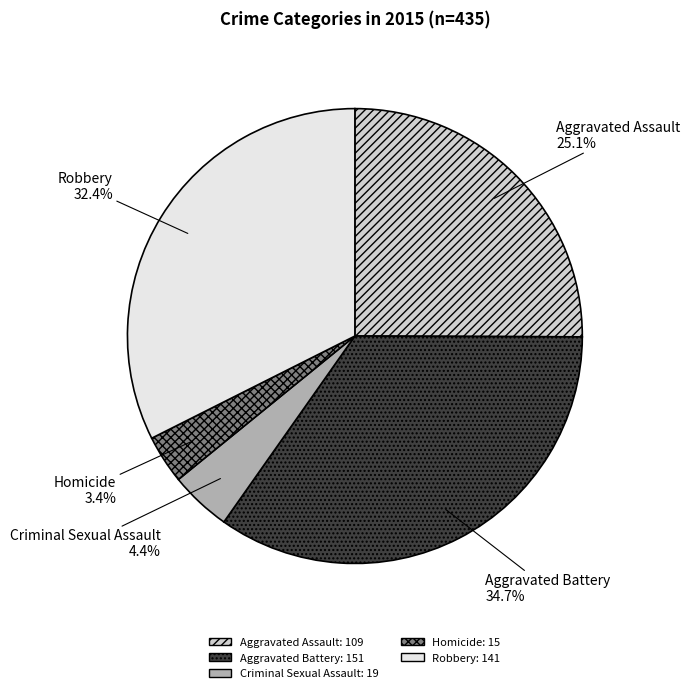

The Aggravated Battery slice represents 35% of the pie. True or false?

True